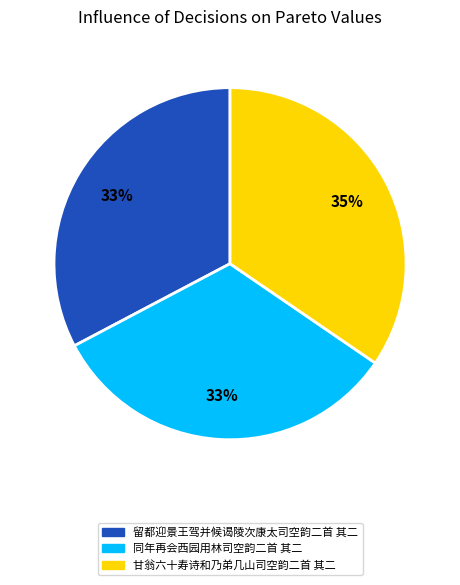

To the nearest percent, what is the combined percentage of 留都迎景王驾并候谒陵次康太司空韵二首 其二 and 同年再会西园用林司空韵二首 其二?

65%